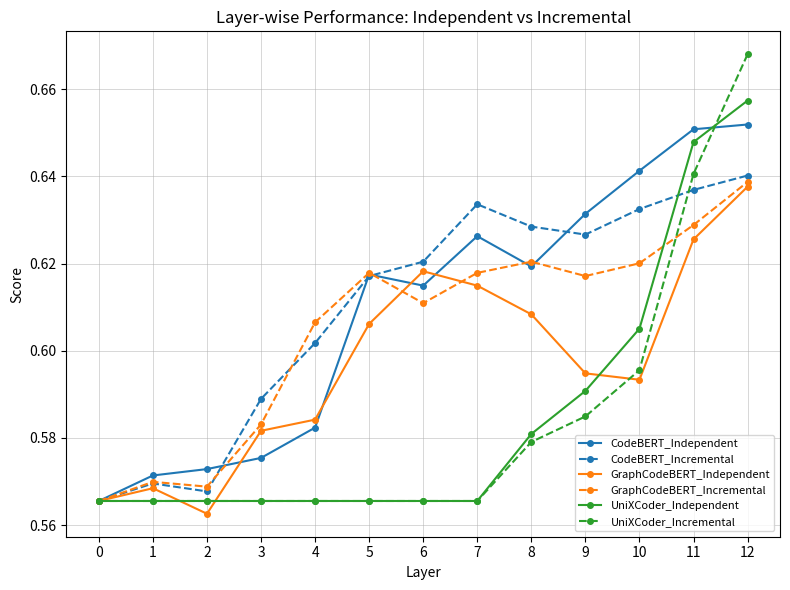

Which category has the highest value in the GraphCodeBERT_Independent series?

12